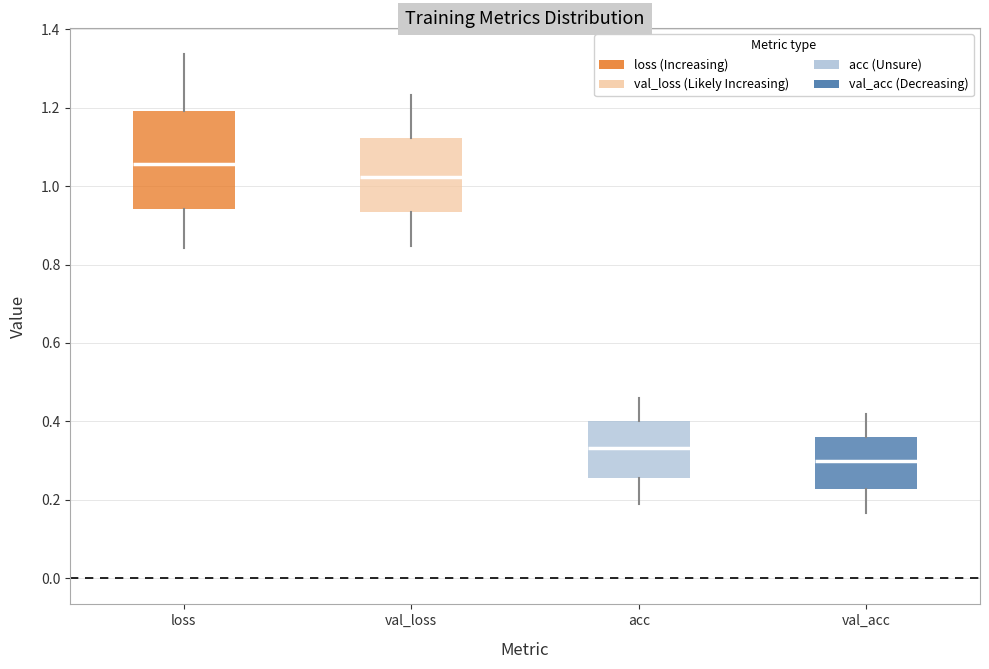

Reading left to right, read every box against the y-axis: the position of its median line, the range the box covers, and the ends of its whiskers. The values are not printed on the chart, so give them approximately, as read against the axis.

loss: median 1.06, box 0.94 to 1.20, whiskers 0.84 to 1.34
val_loss: median 1.02, box 0.94 to 1.12, whiskers 0.84 to 1.24
acc: median 0.34, box 0.26 to 0.40, whiskers 0.20 to 0.46
val_acc: median 0.30, box 0.22 to 0.36, whiskers 0.16 to 0.42